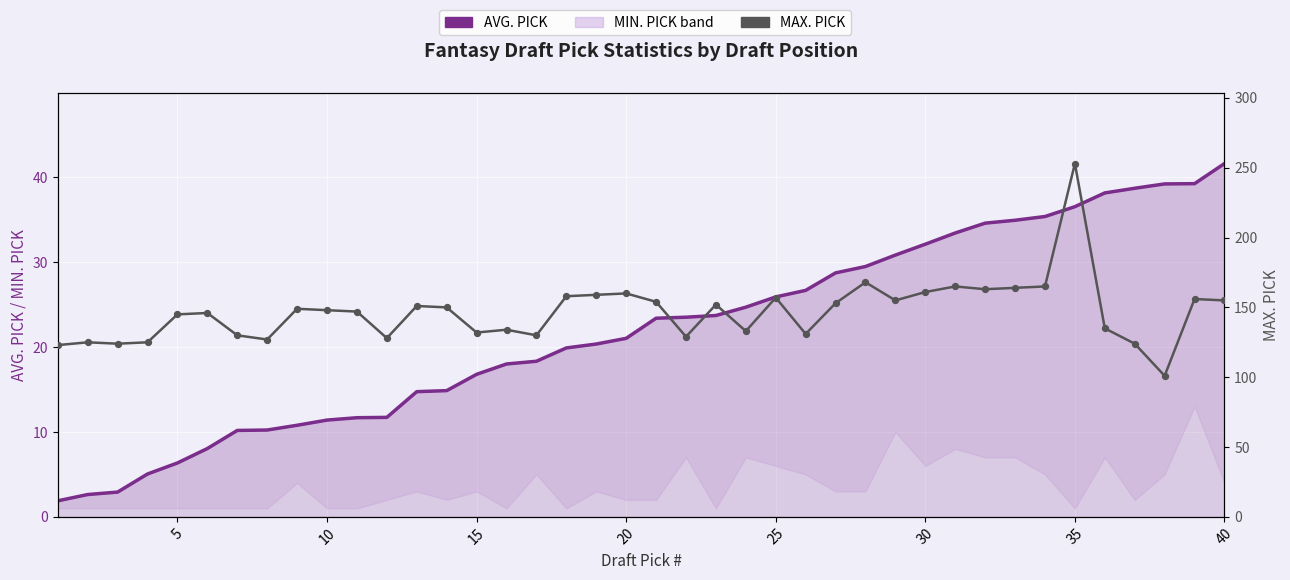

Which series has the widest spread of Y values?

MAX. PICK